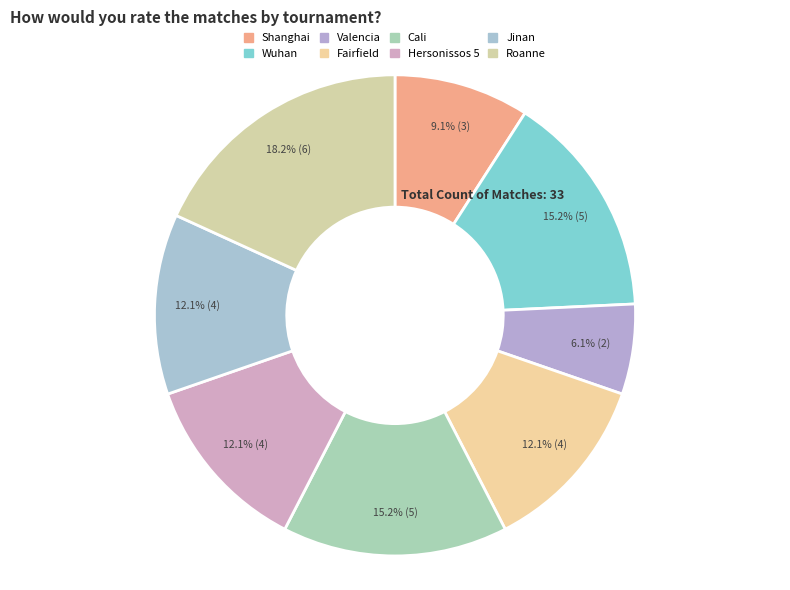

Rank the categories by value from highest to lowest.

Roanne, France, Wuhan, China, Cali, Colombia, Fairfield, USA, Hersonissos 5, Greece, Jinan, China, Shanghai, China, Valencia, Spain